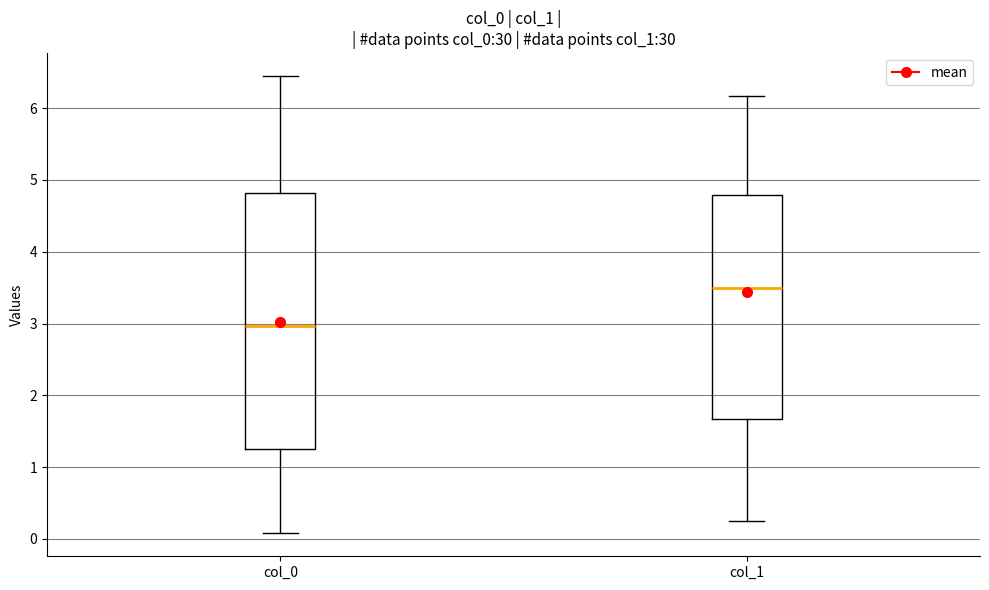

Which box has the highest median line?

col_1